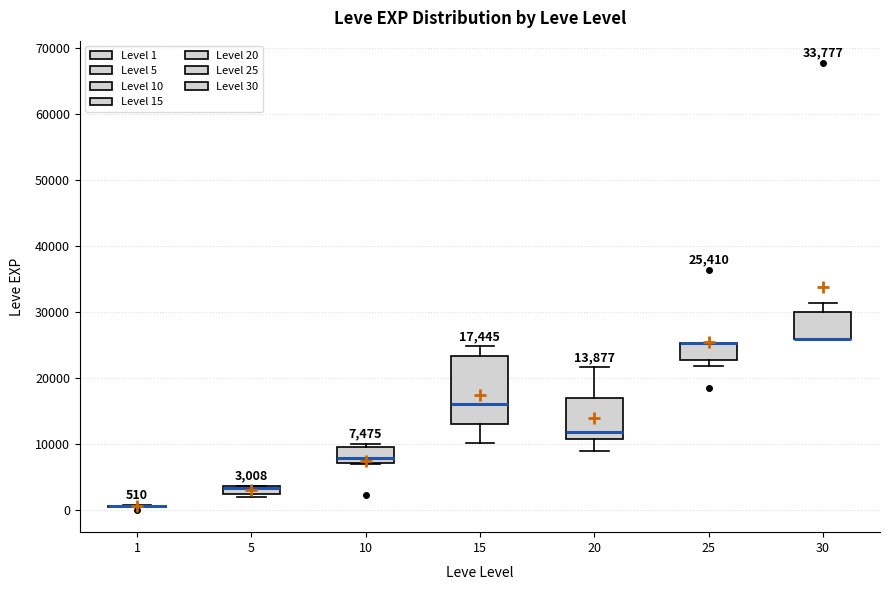

Comparing the boxes themselves (not the whiskers), which one is the tallest?

15